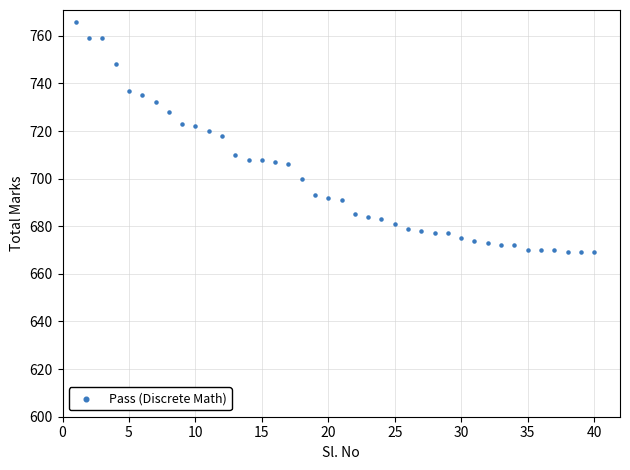

What is the range of X values (max minus min)?

39